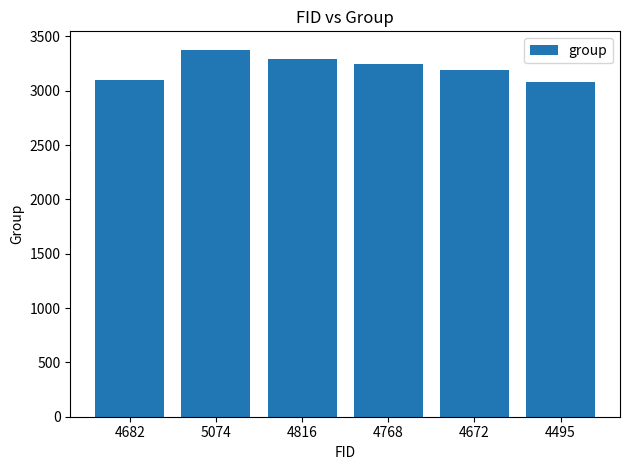

What is the label of the 6th bar from the left?

4495